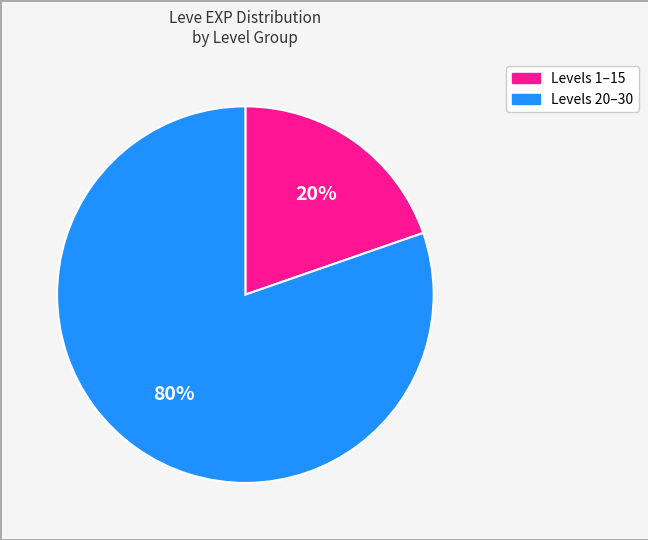

Is there a majority slice in this chart?

Yes